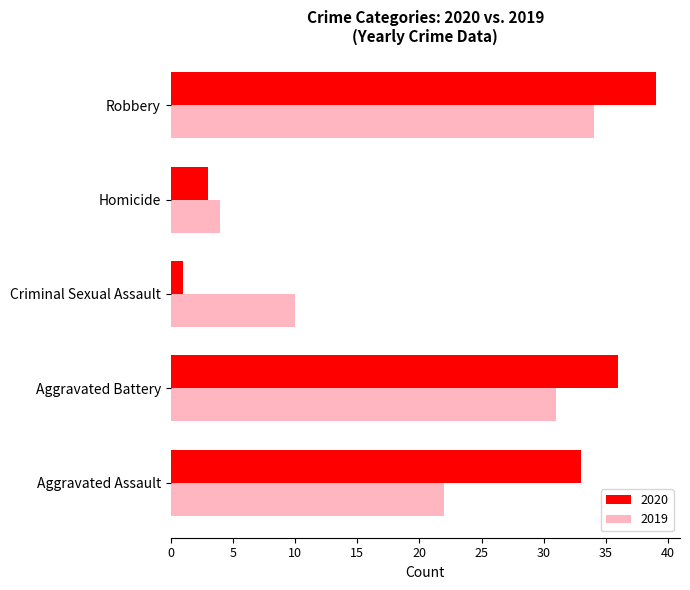

What value does the 2020 series have at Homicide, to the nearest 5?

5